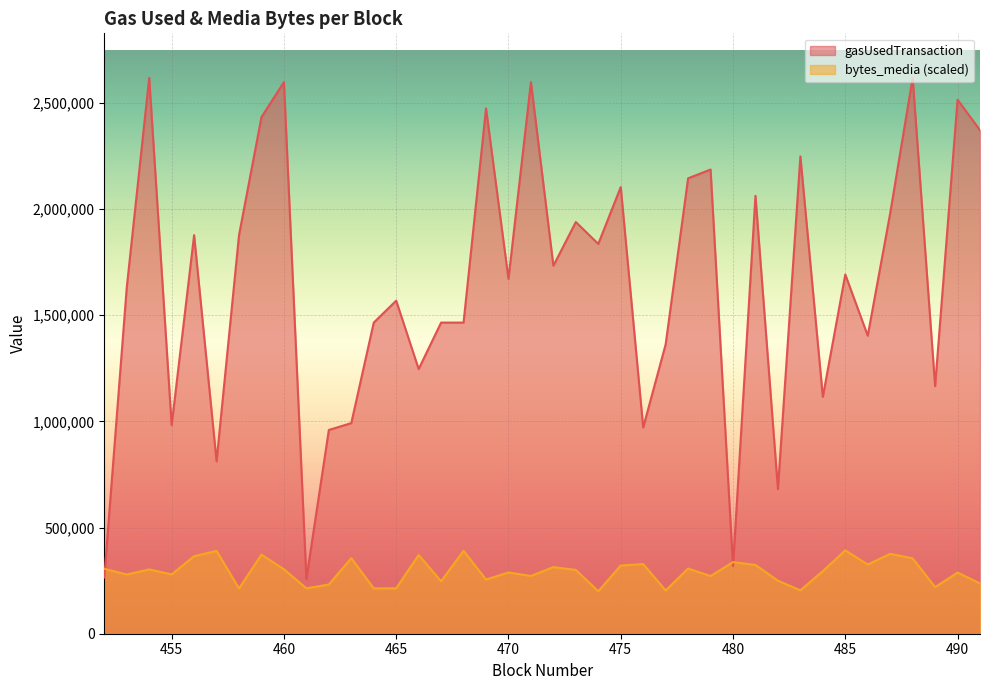

What is the sum of all bytes_media values?

11717605.7